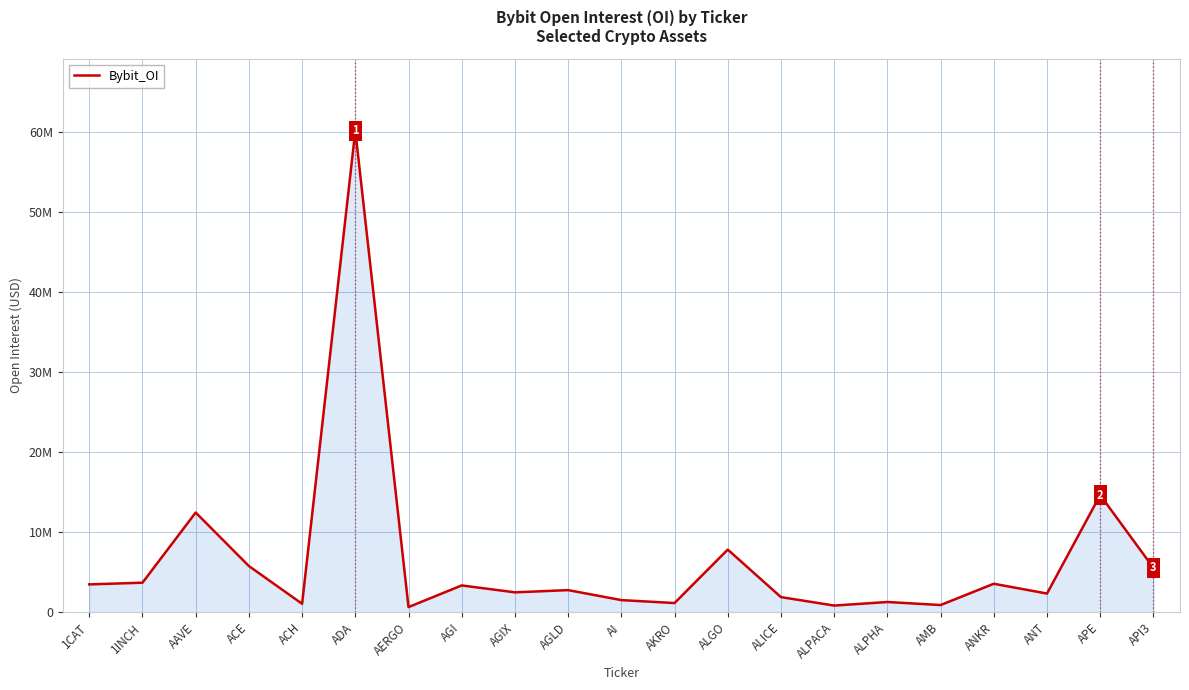

What is the smallest value displayed?

642627